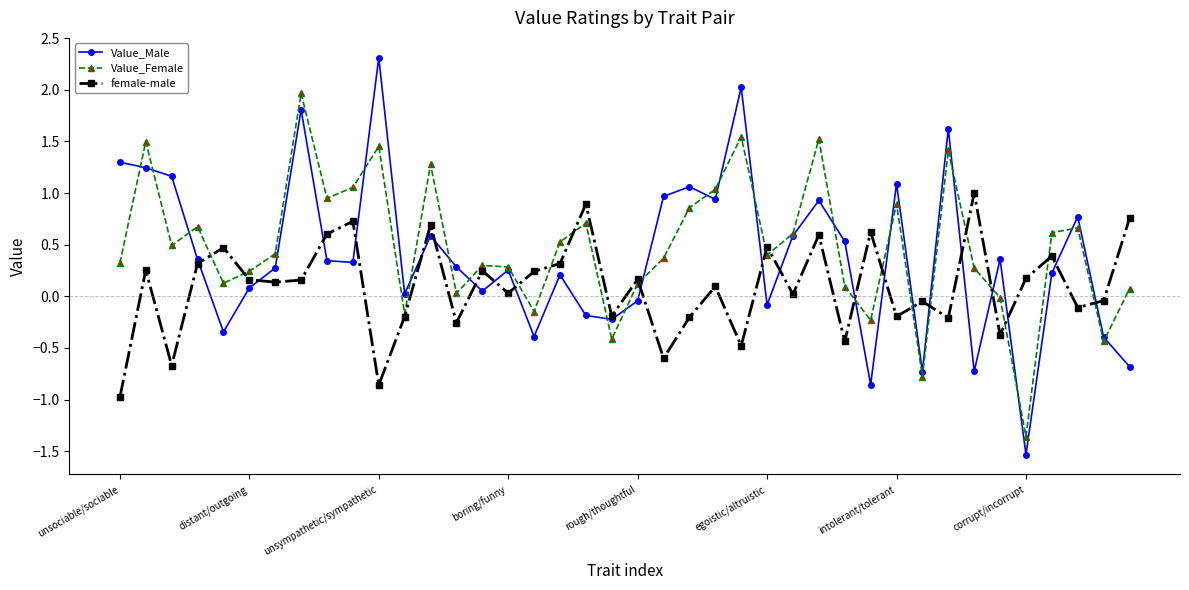

What is the maximum value for female-male?

1.0